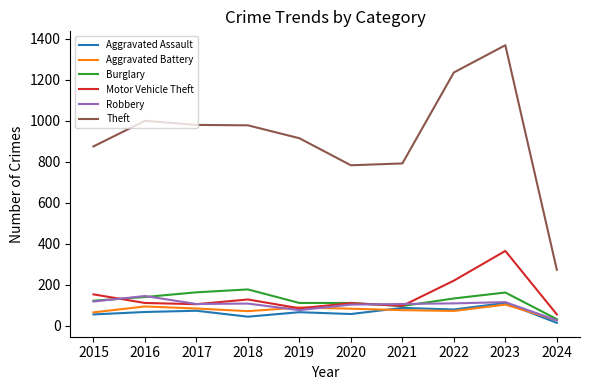

What is the difference between the highest and lowest values at 2018?

934